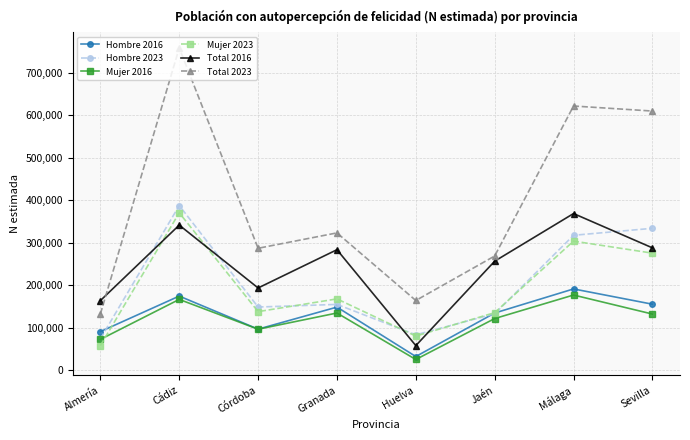

True or false: Mujer 2023 and Hombre 2016 cross at least once.

True